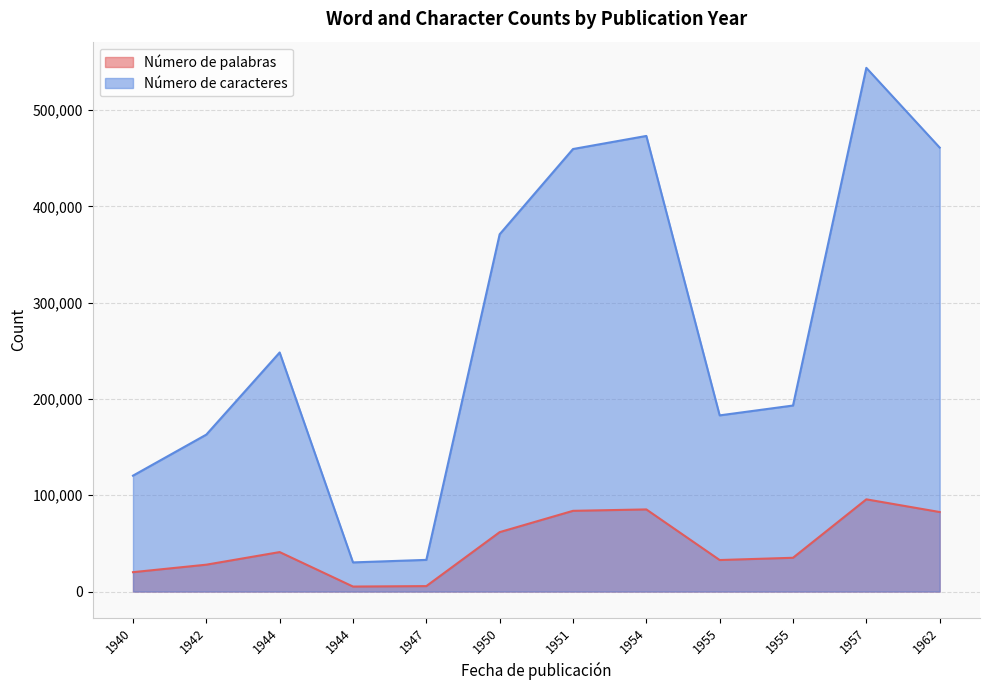

True or false: Número de caracteres and Número de palabras intersect in this chart.

False